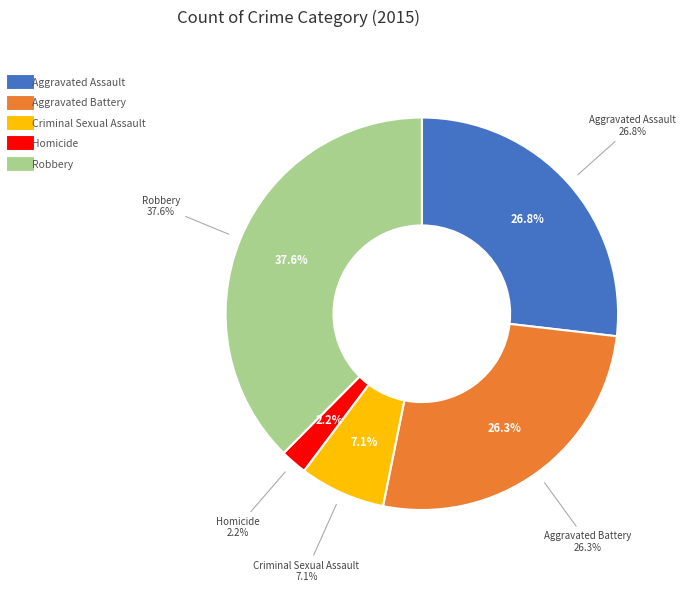

What percentage do Homicide and Criminal Sexual Assault together represent?

9.3%